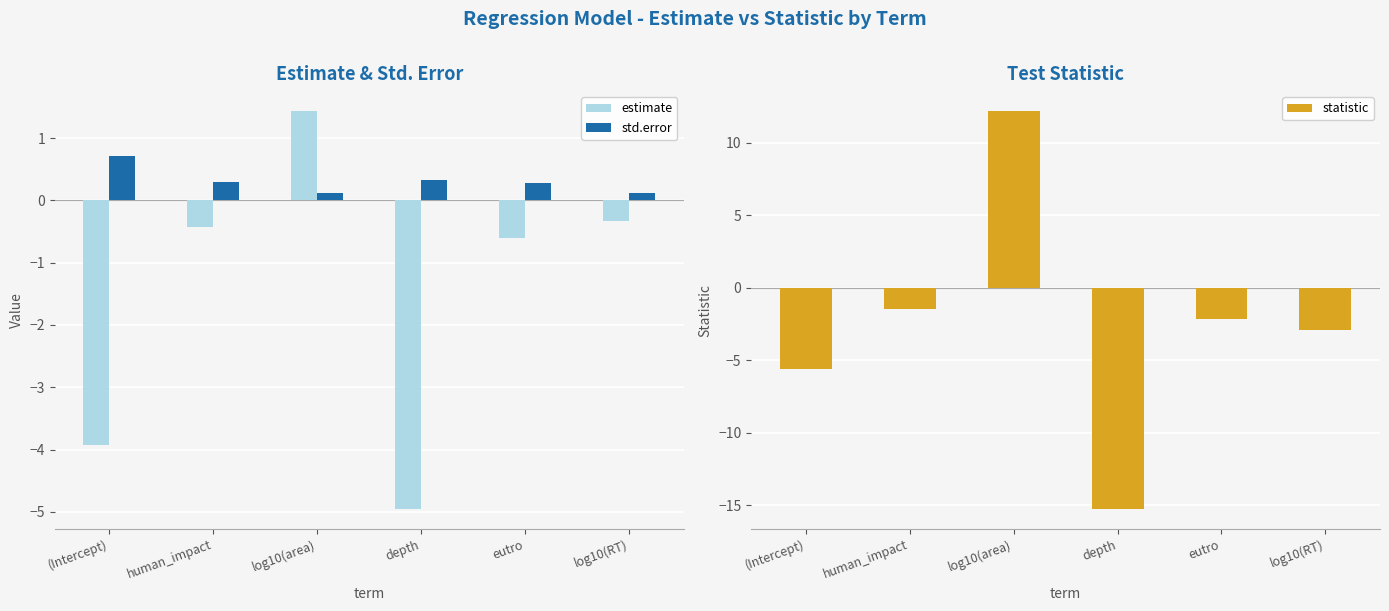

Which series changed the most between human_impact and log10(RT)?

statistic